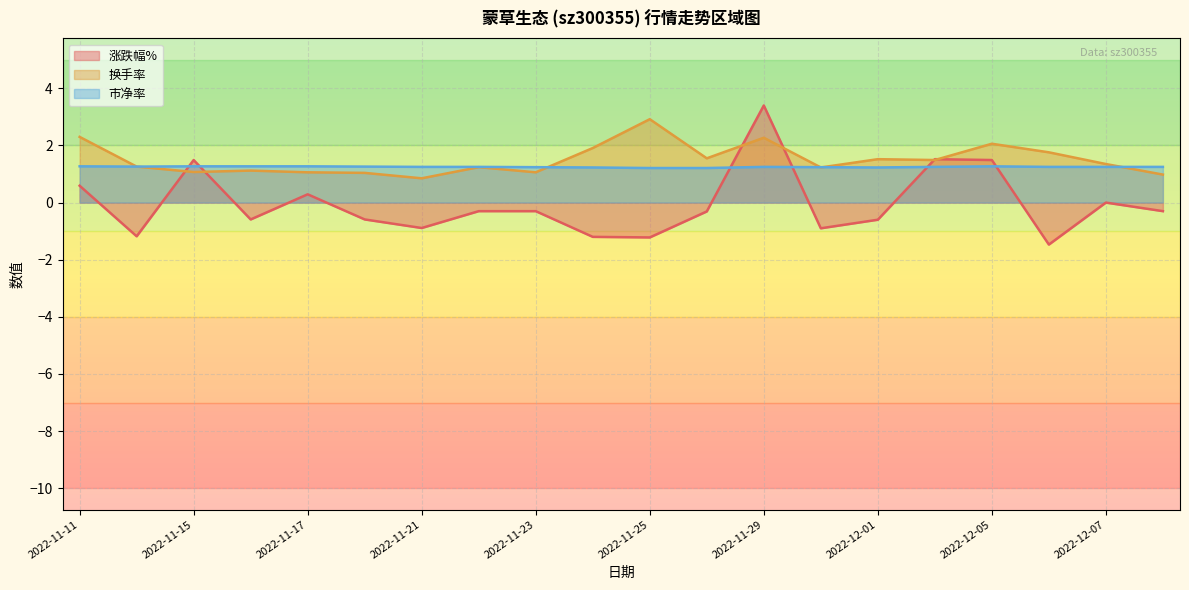

What are all the series names shown in the legend?

涨跌幅%, 换手率, 市净率